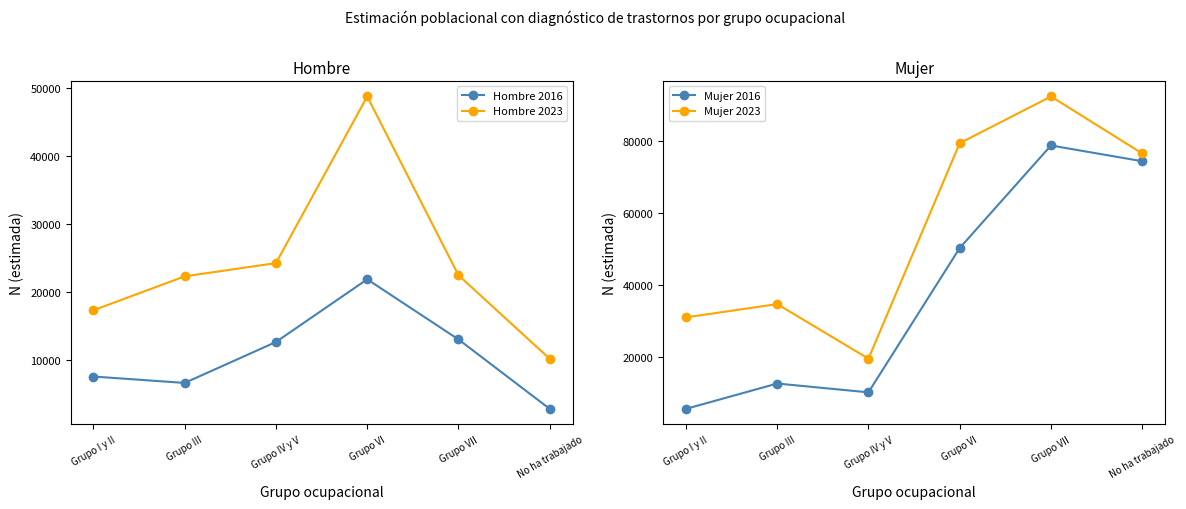

What is the average value of the Hombre 2023 series?

24240